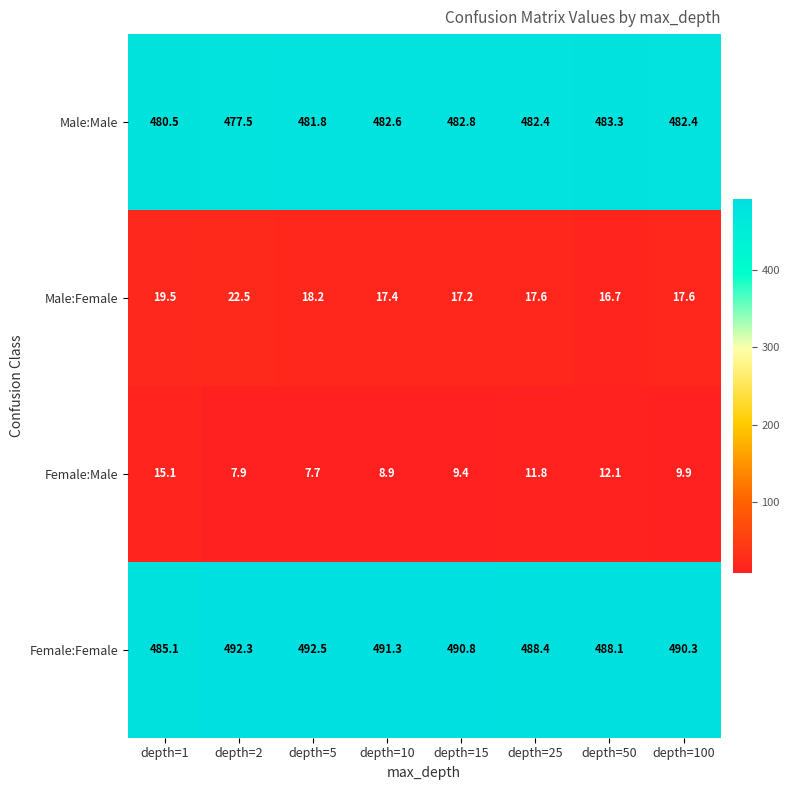

At which label is Male:Female closest to 19?

depth=1